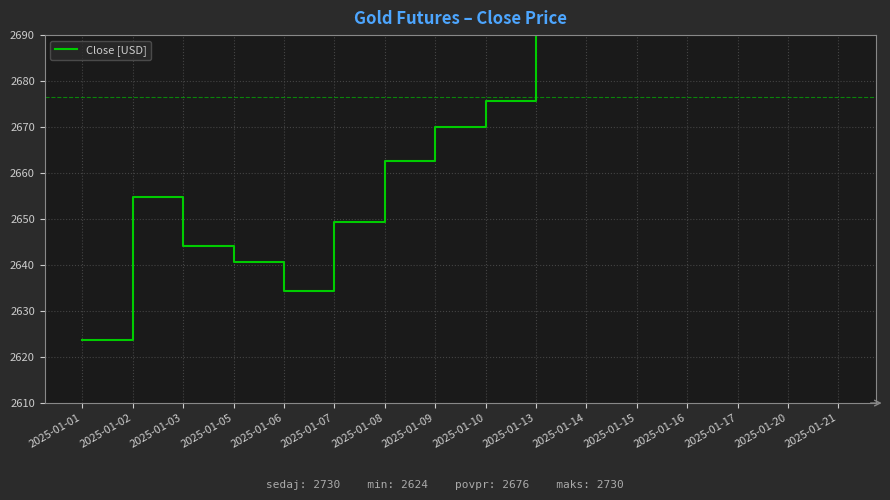

At which label is the value closest to 2676?

2025-01-10